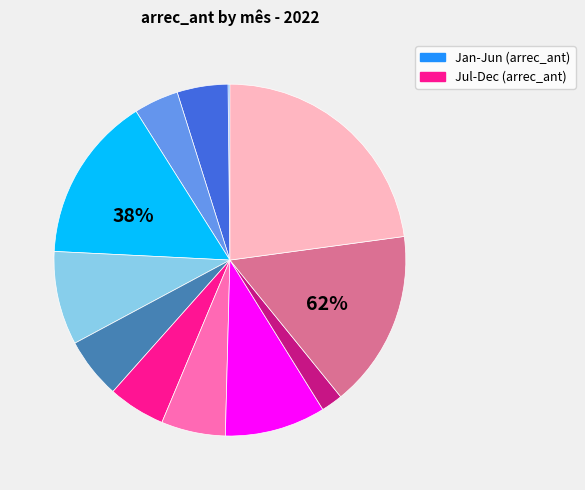

Approximately how many times larger is the value at 4 compared to 3?

3.7